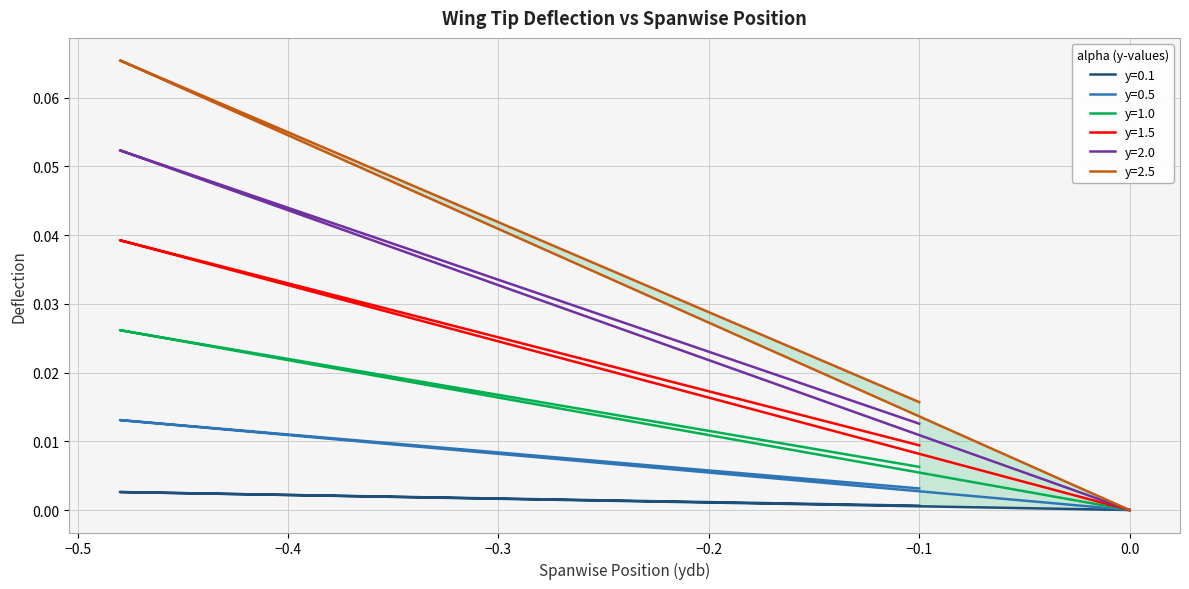

How many categories are shown in the chart?

21